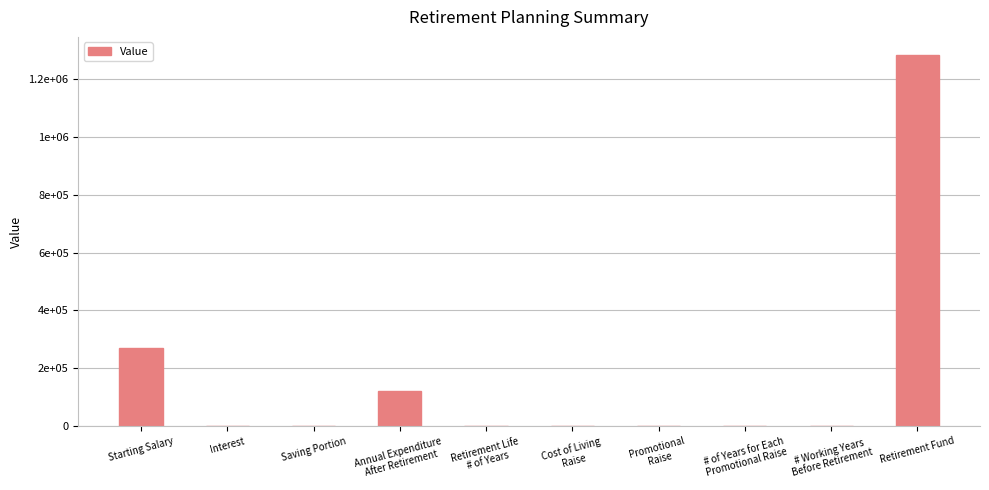

Are the bars horizontal?

No